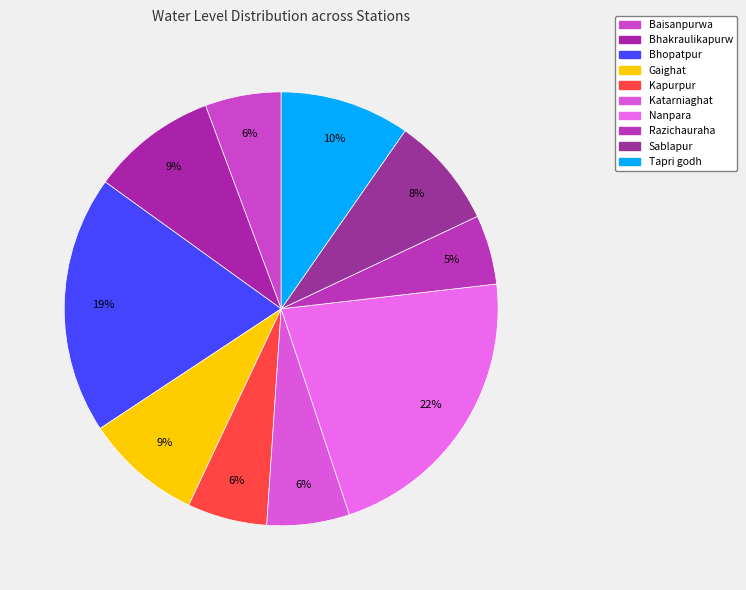

Combined, what portion of the pie is Razichauraha and Kapurpur?

11.1%